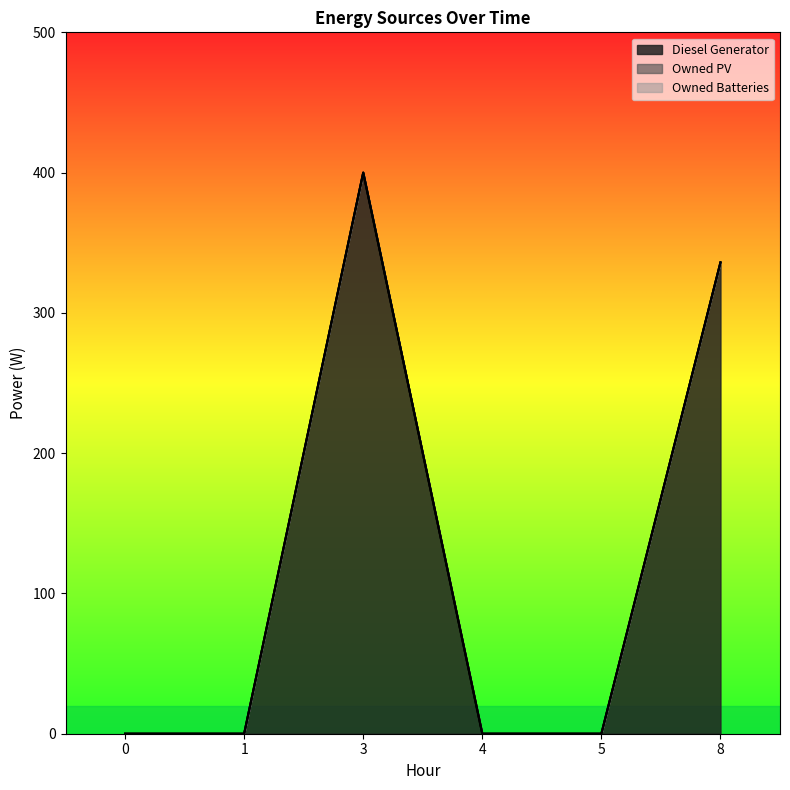

Is the value of Diesel Generator at 8 greater than the value of Owned Batteries at 8?

Yes